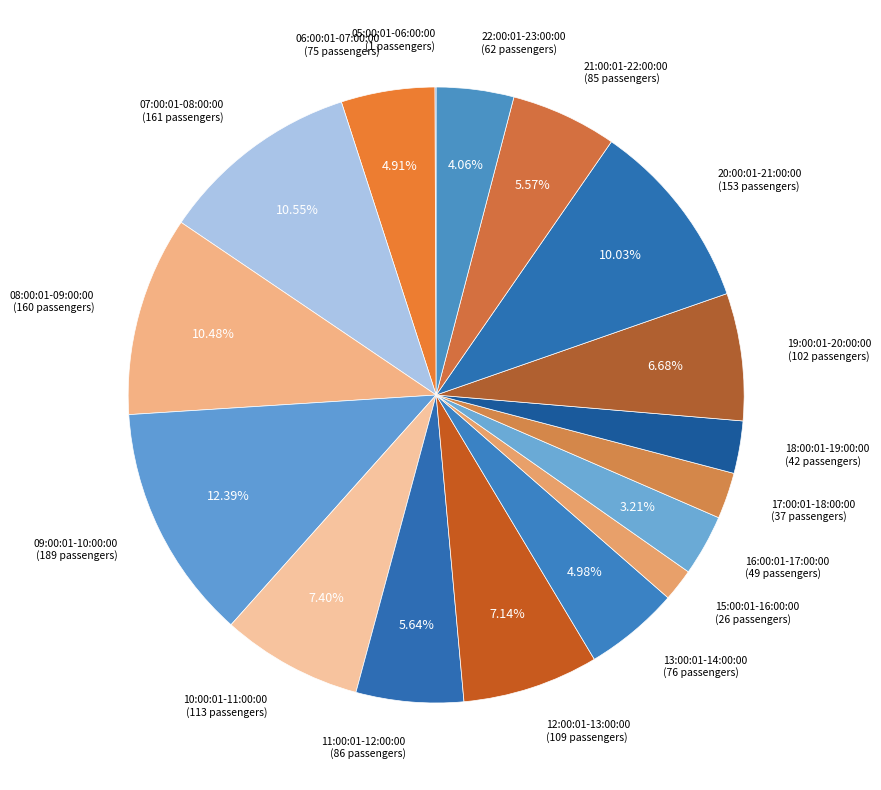

To the nearest percent, what is the combined percentage of 07:00:01-08:00:00 and 13:00:01-14:00:00?

16%